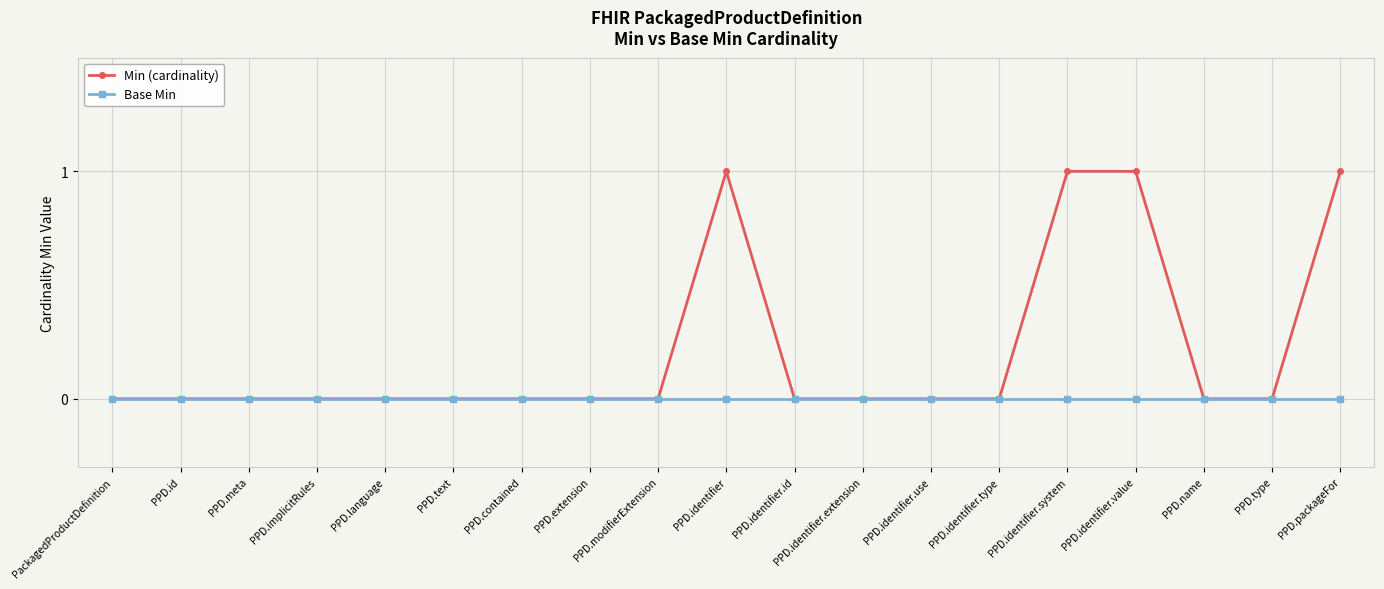

How many categories are shown in the chart?

19